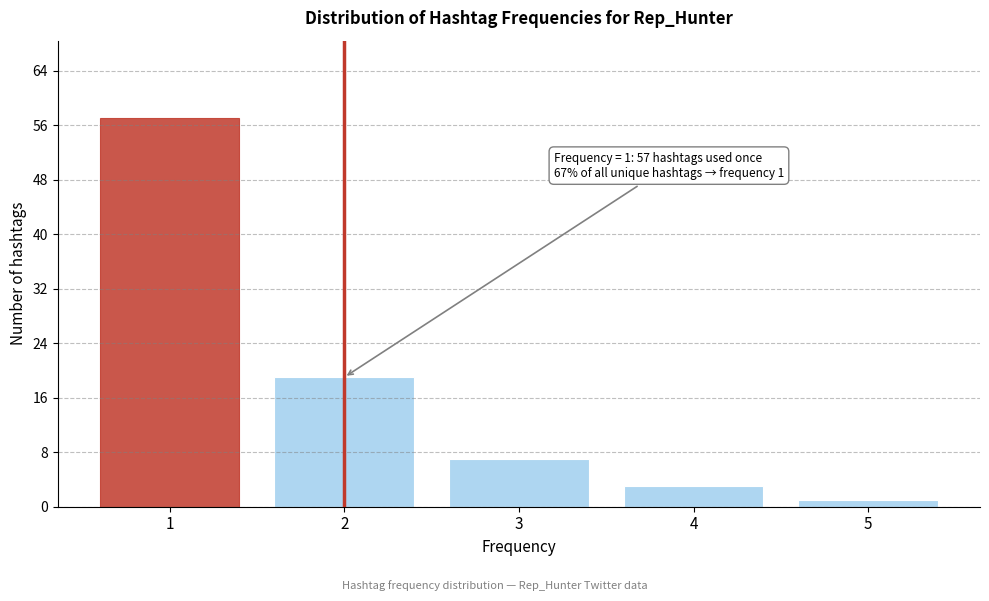

Over which range of the x-axis is the bar tallest?

0.5 to 1.5